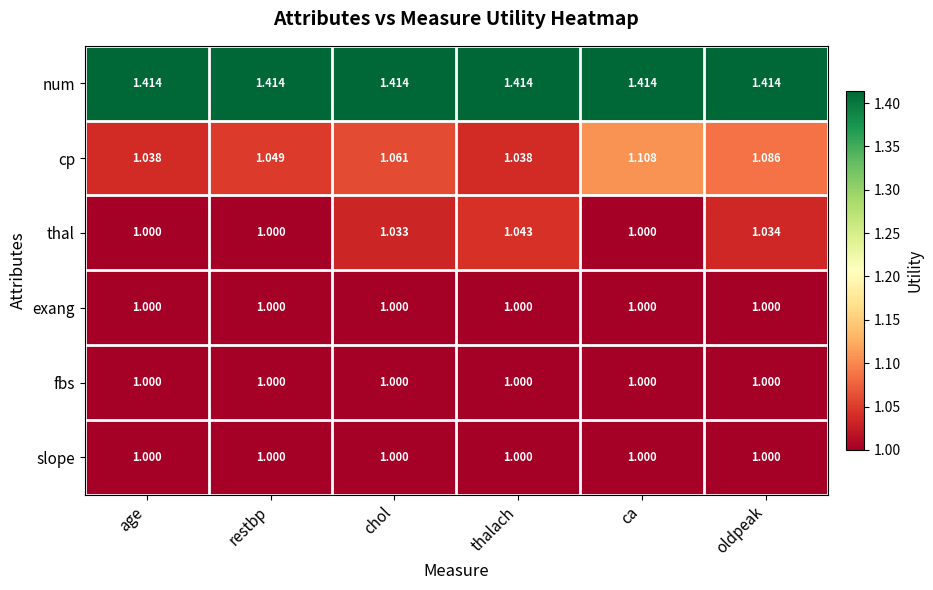

At which label does thal reach its peak?

thalach